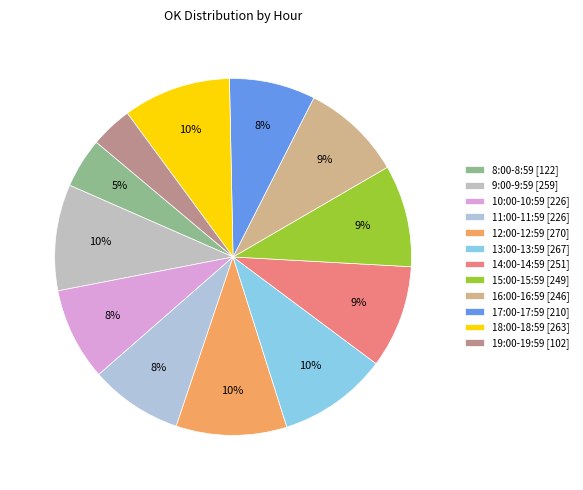

What percentage is the 12:00-12:59 slice, to the nearest percent?

10%